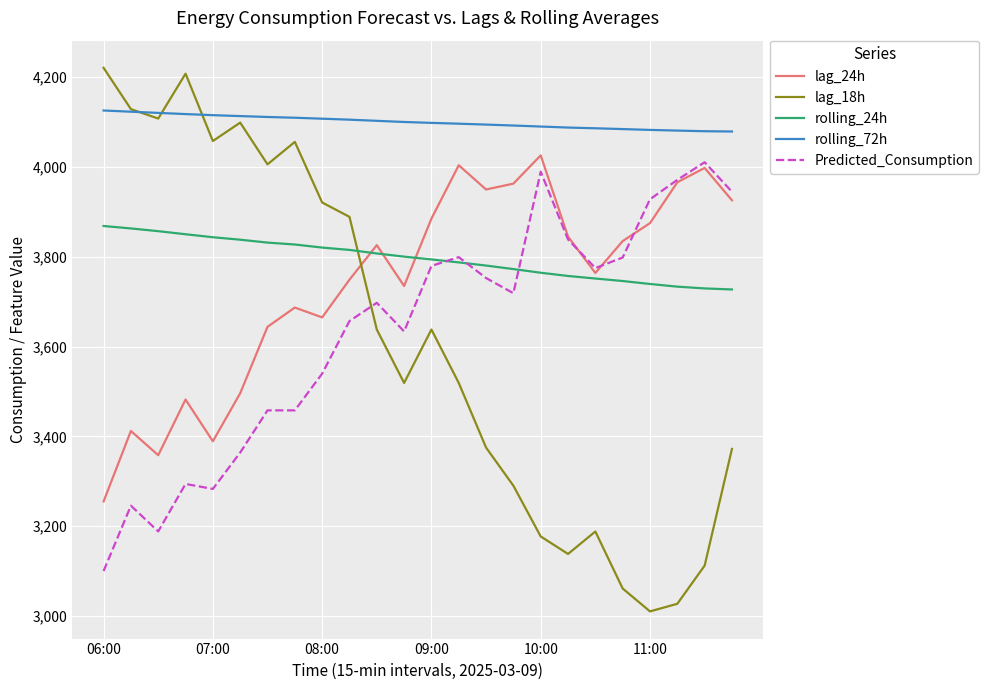

Which series has the largest range (max minus min)?

lag_18h